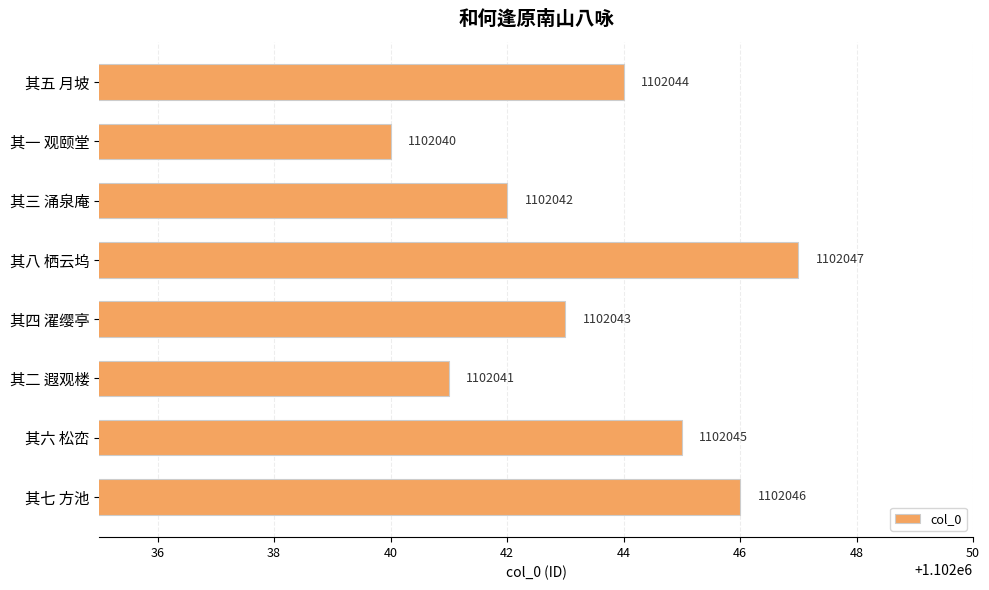

What is the ratio of the value at 其五 月坡 to the value at 其六 松峦?

1.0